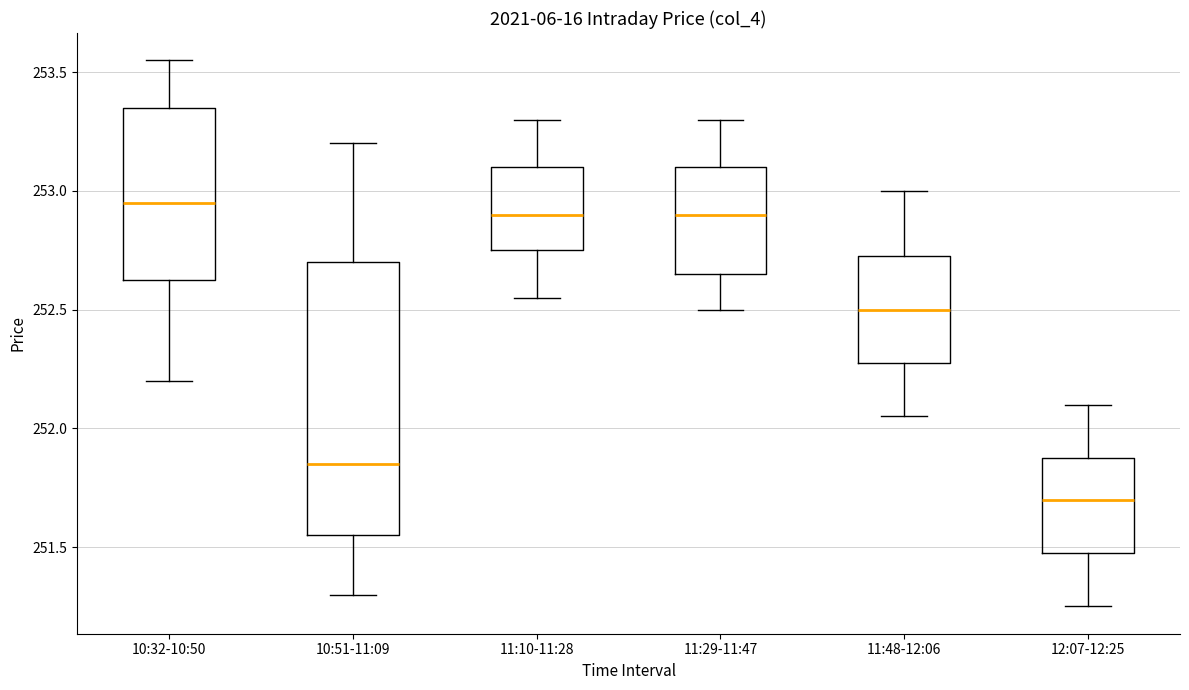

Which box's median line is the lowest?

12:07-12:25